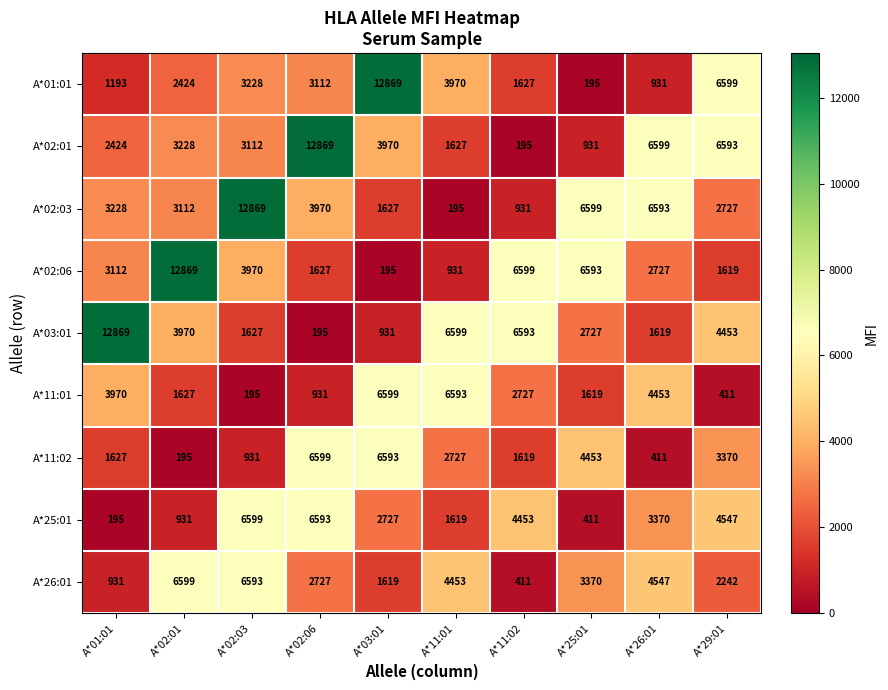

Is it true that A*03:01 equals 12869 at A*01:01?

True